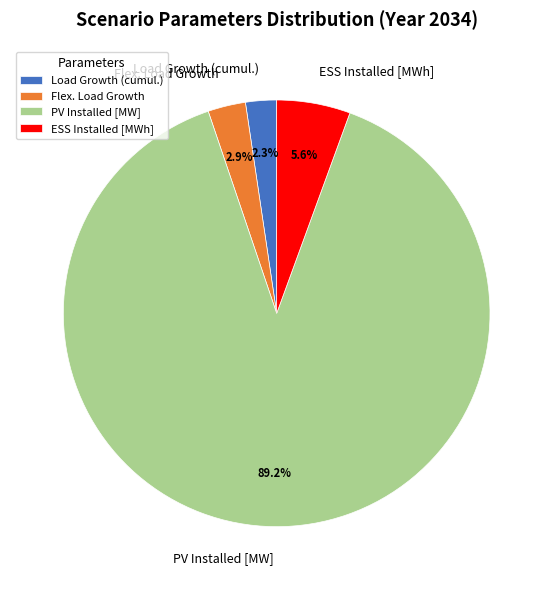

Is the sum of PV Installed [MW] and ESS Installed [MWh] greater than half?

Yes